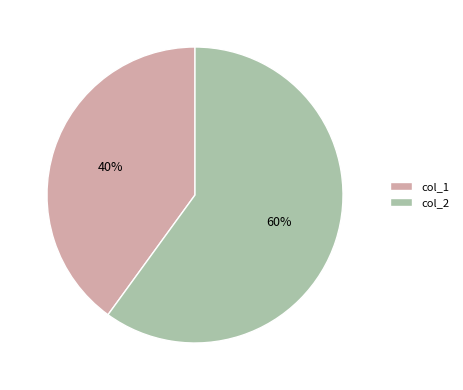

How many segments does this pie chart have?

2